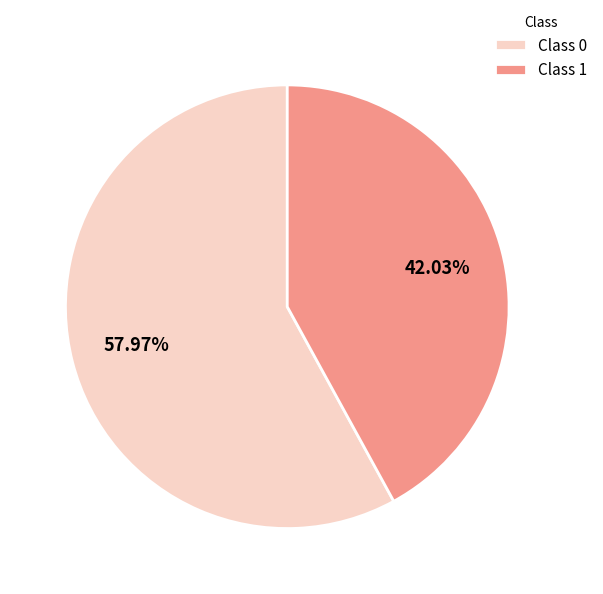

Combined, do Class 0 and Class 1 account for over 50%?

Yes